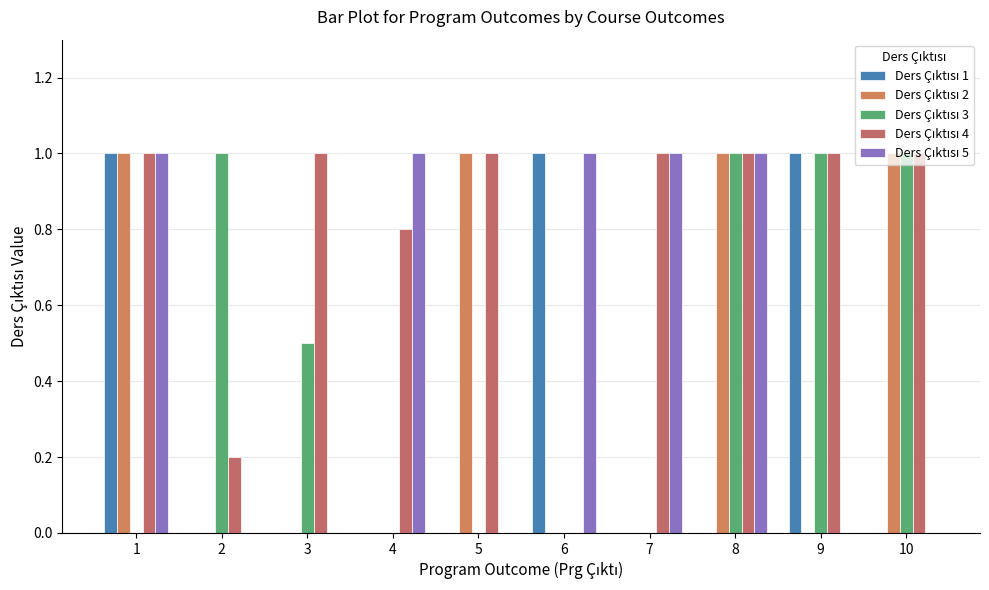

Are the bars grouped side by side (vs. stacked)?

Yes